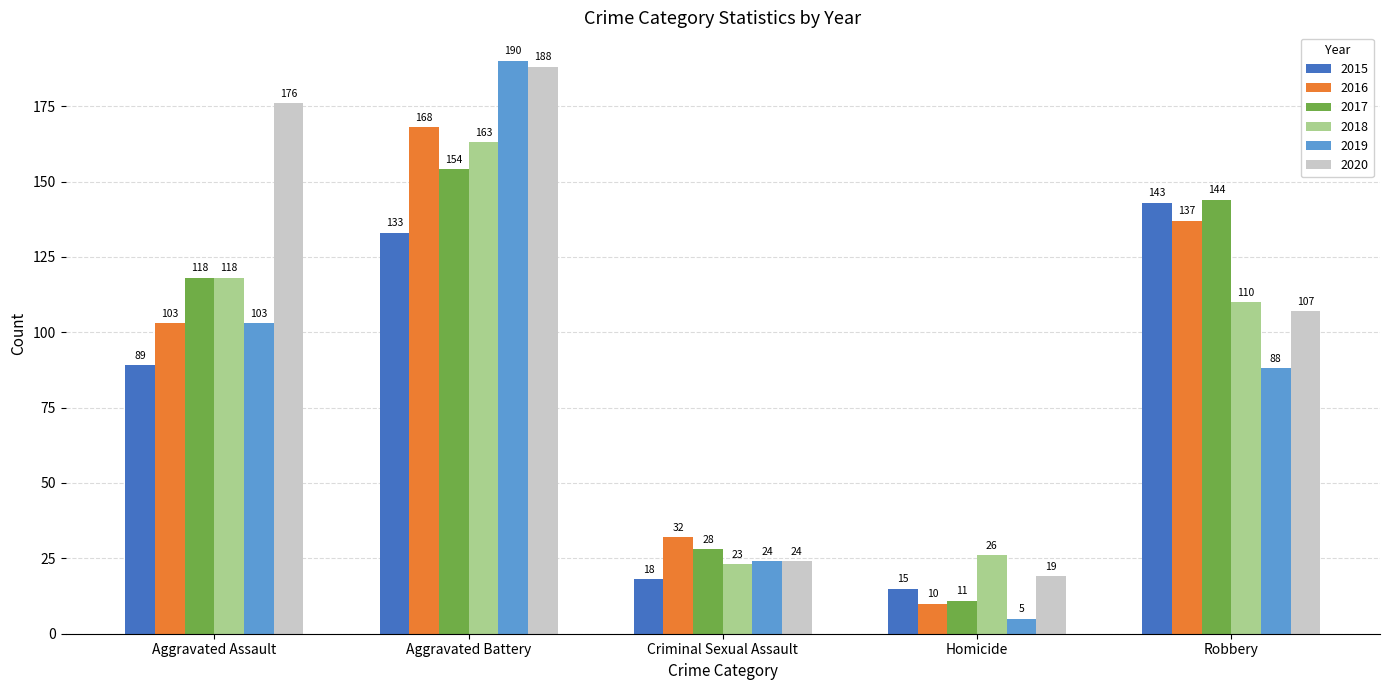

Reading left to right, what are all the values shown in this chart?

2015: 89	133	18	15	143
2016: 103	168	32	10	137
2017: 118	154	28	11	144
2018: 118	163	23	26	110
2019: 103	190	24	5	88
2020: 176	188	24	19	107